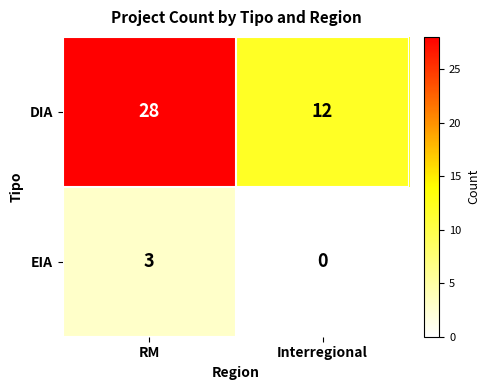

What is the difference between the highest and lowest values at Interregional?

12